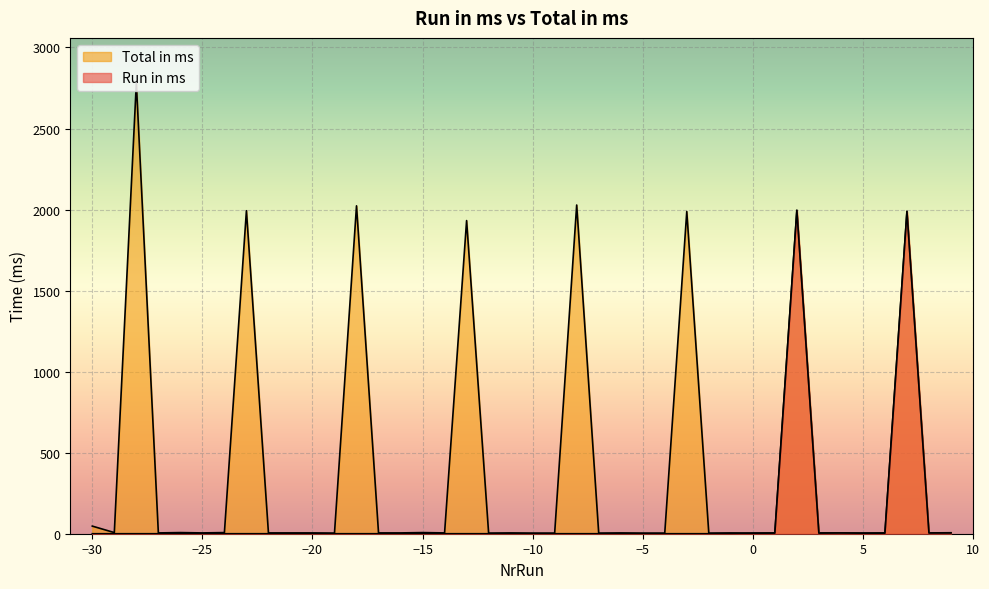

What is the sum of the Total in ms values at -24 and 0?

11.0